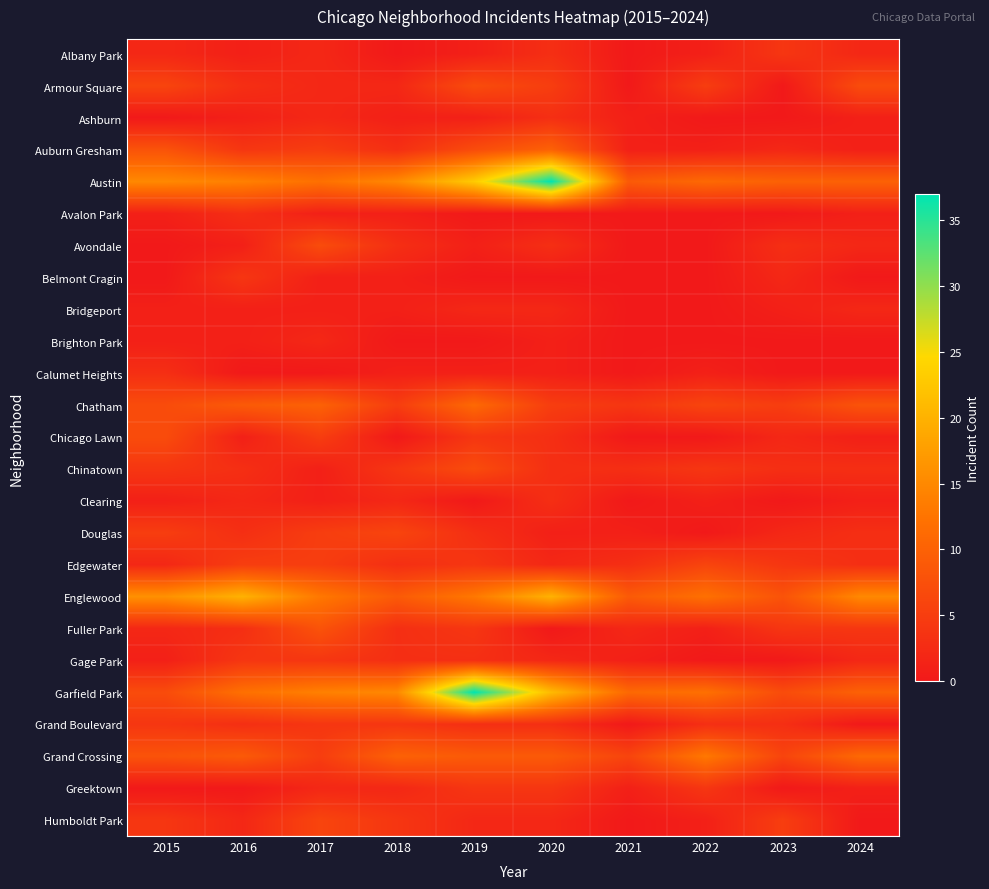

How many data points does each series have?

10